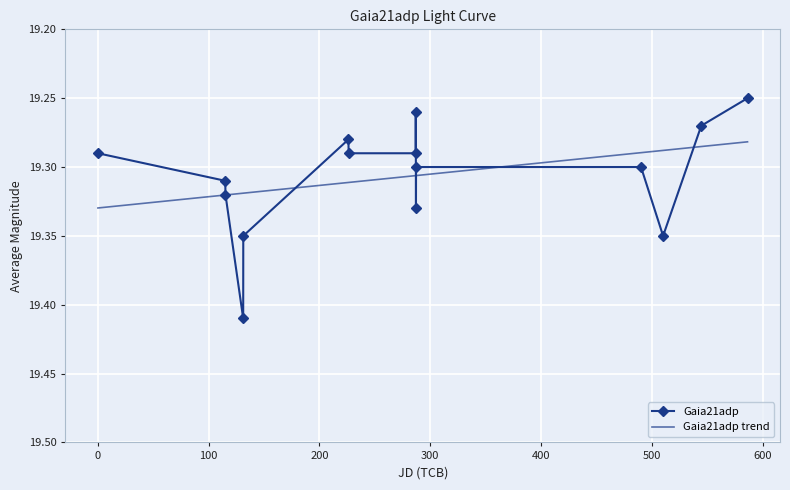

Rank the series by their maximum value, from lowest to highest.

Gaia21adp trend, Gaia21adp